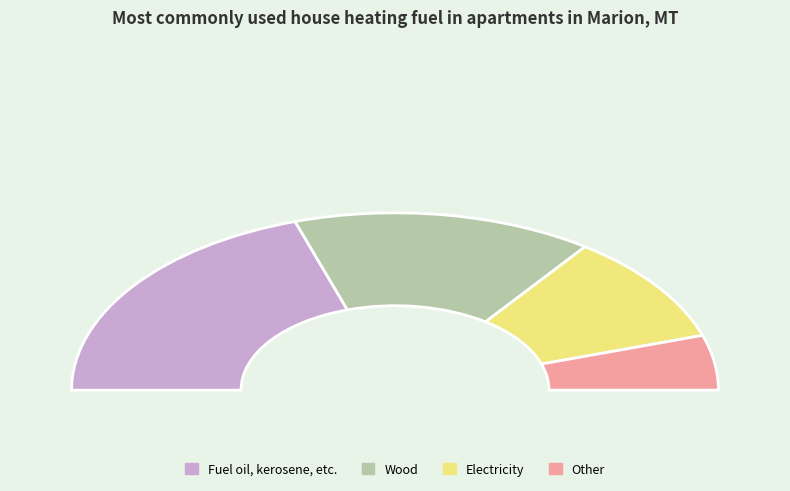

Is there a majority slice in this chart?

No